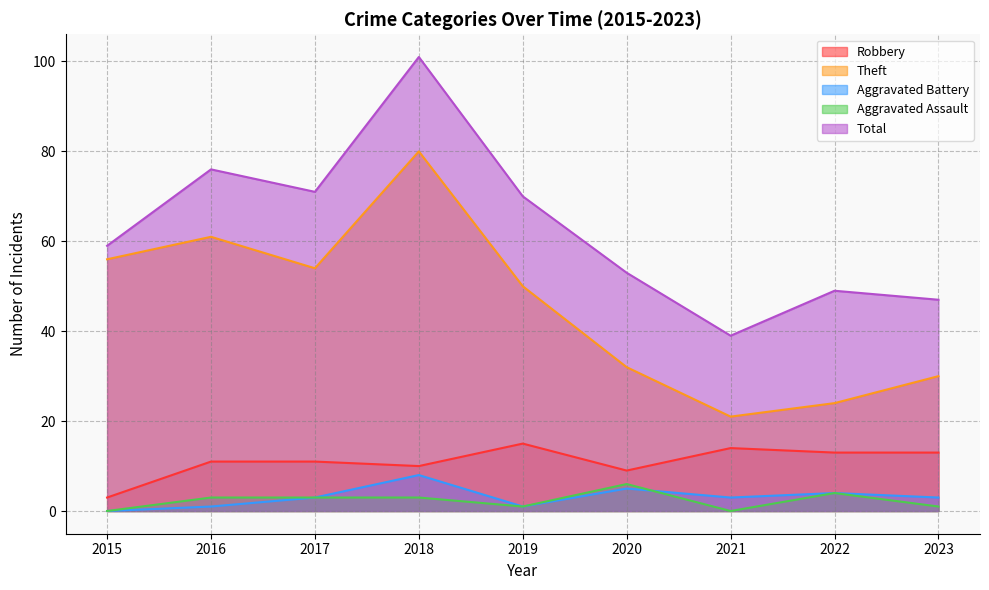

True or false: Aggravated Assault has more than 2 points higher than both neighbors.

False